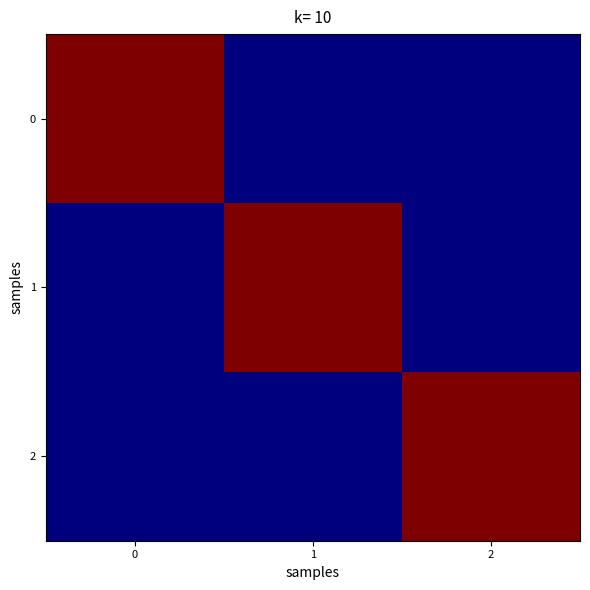

List the series in order of their peak value, highest first.

0, 1, 2